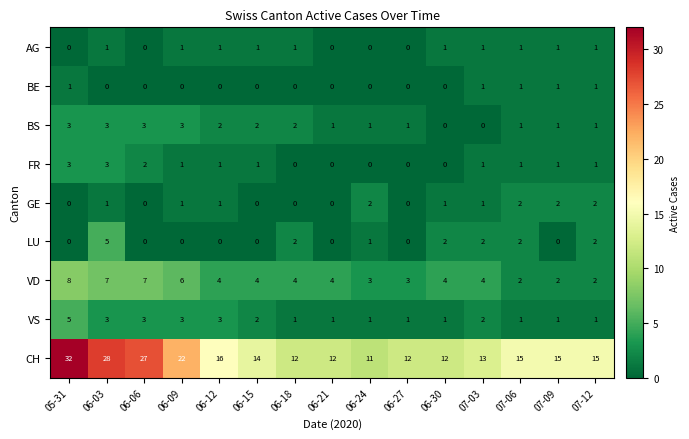

The BS series shows 3 at 06-09. True or false?

True